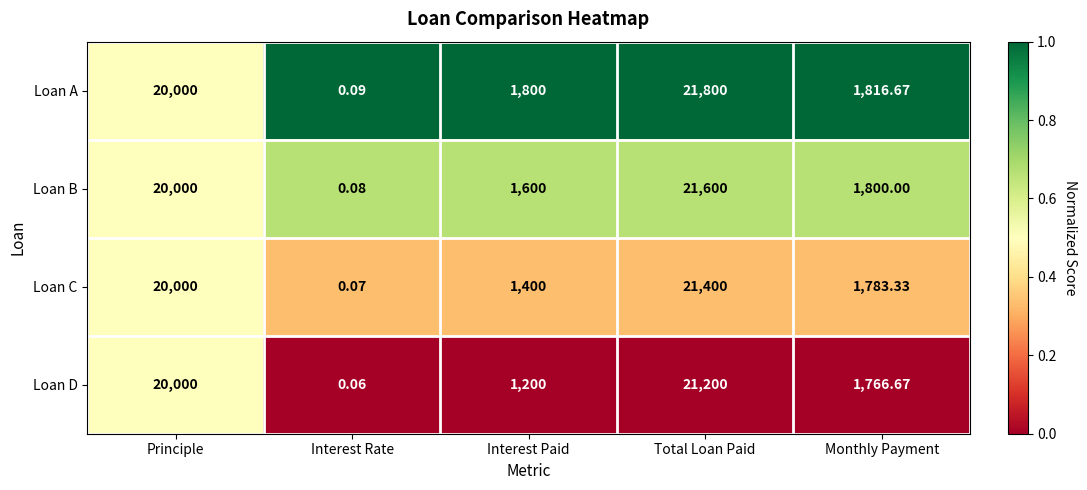

What is the spread (max minus min) of values at Interest Rate?

0.0